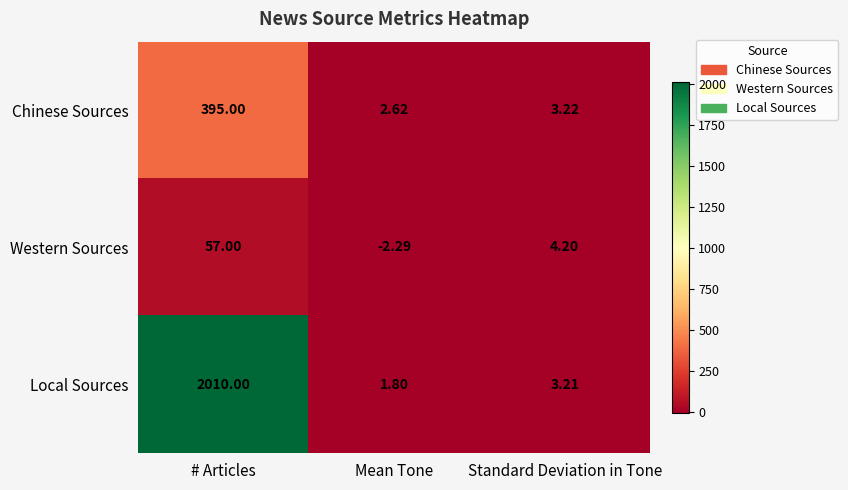

Rank the series at Standard Deviation in Tone from highest to lowest value.

Western Sources, Chinese Sources, Local Sources